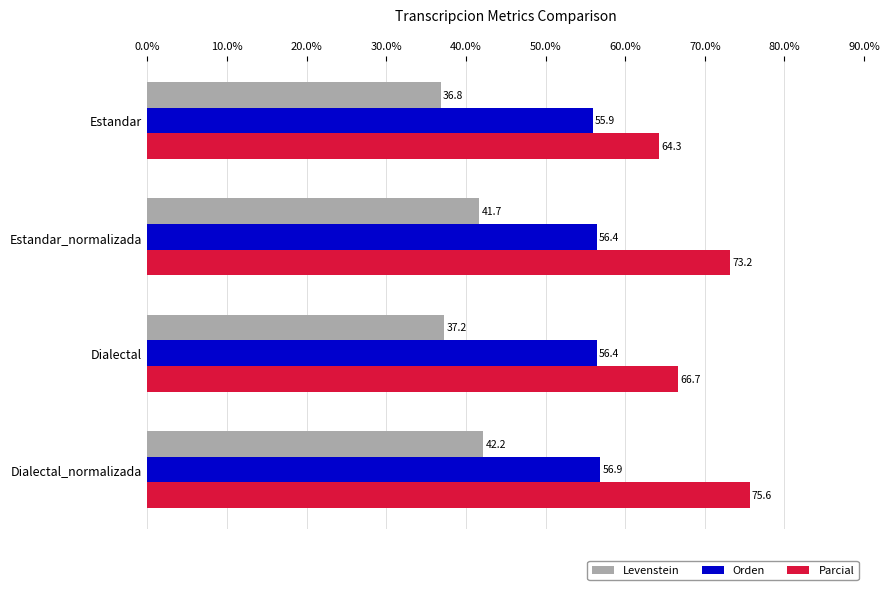

True or false: Parcial has a value of 73.2 at Estandar_normalizada.

True